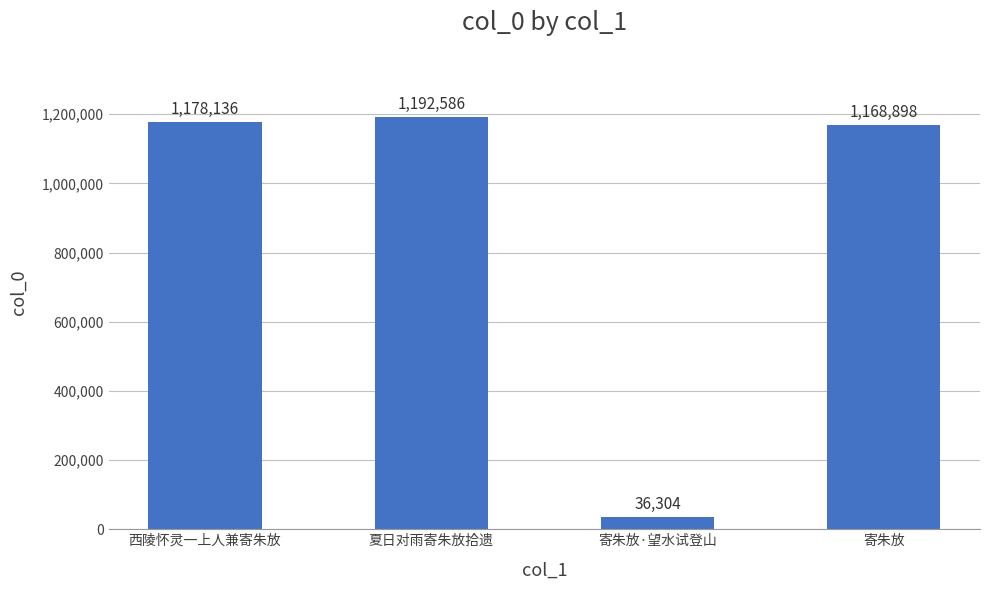

List the labels in order of value, smallest first.

寄朱放·望水试登山, 寄朱放, 西陵怀灵一上人兼寄朱放, 夏日对雨寄朱放拾遗